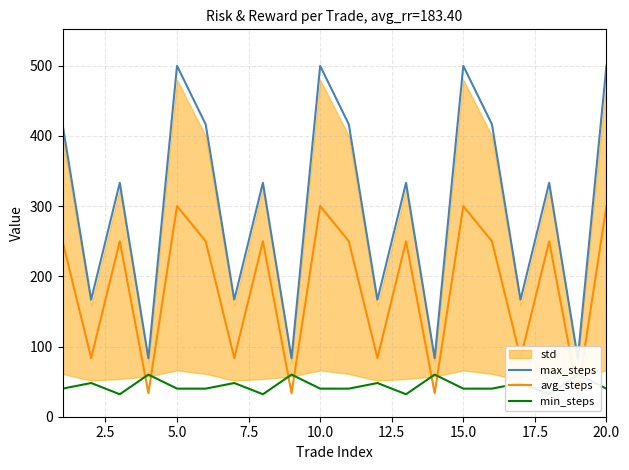

At how many categories does at least one series exceed 113?

16